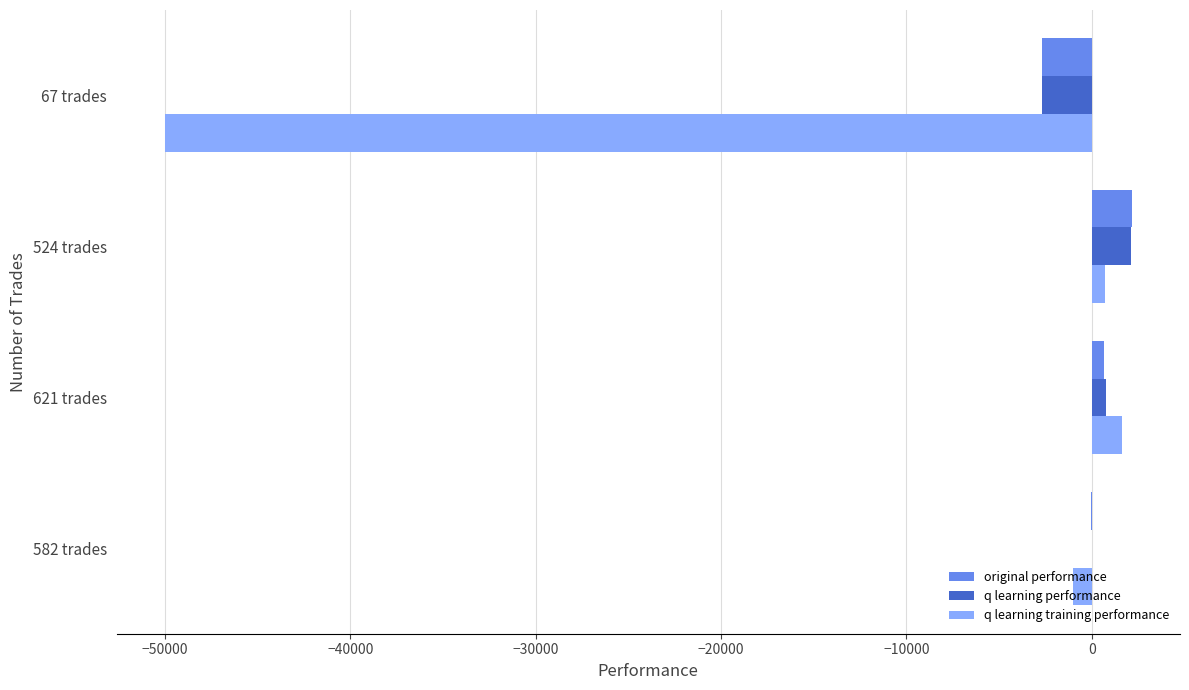

Is the value of q learning performance at 582 trades greater than the value of original performance at 67 trades?

Yes